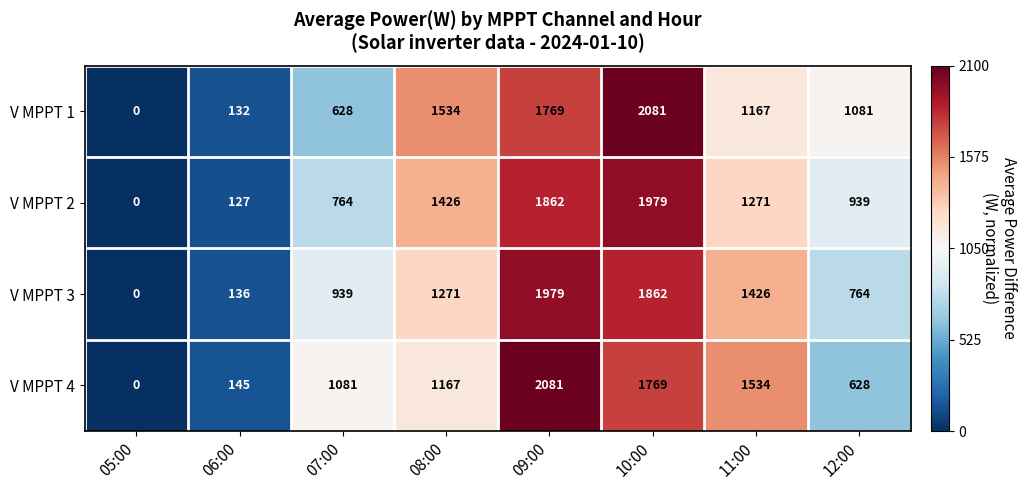

Which series has the largest total across all categories?

V MPPT 4